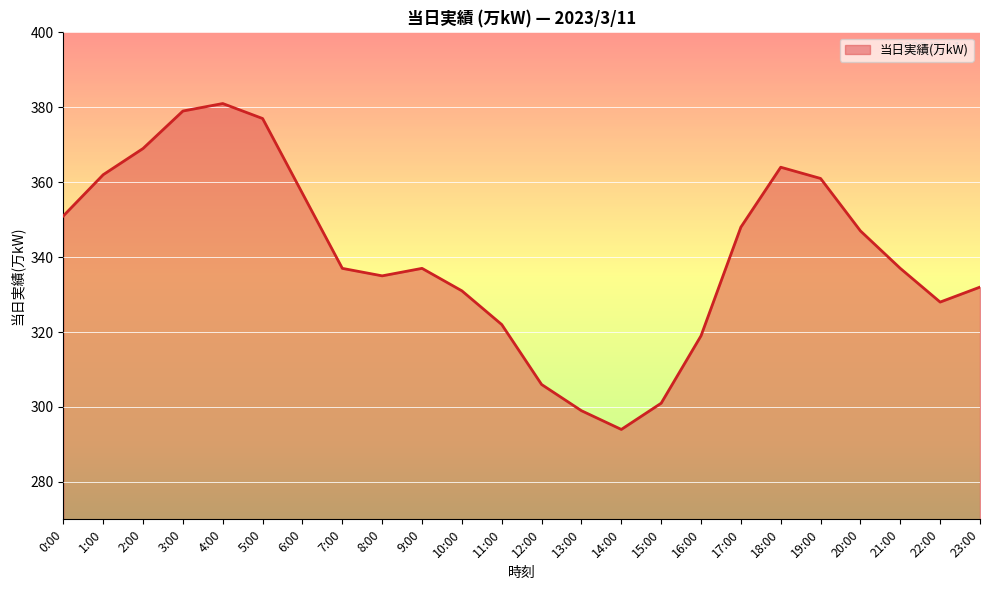

Which has a higher value, 18:00 or 9:00?

18:00